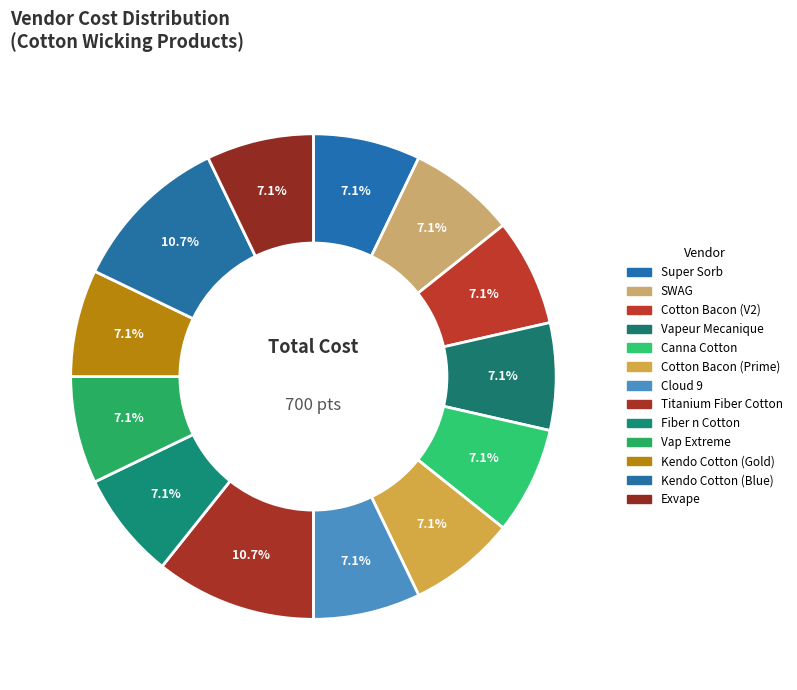

How many slices are in this pie chart?

13